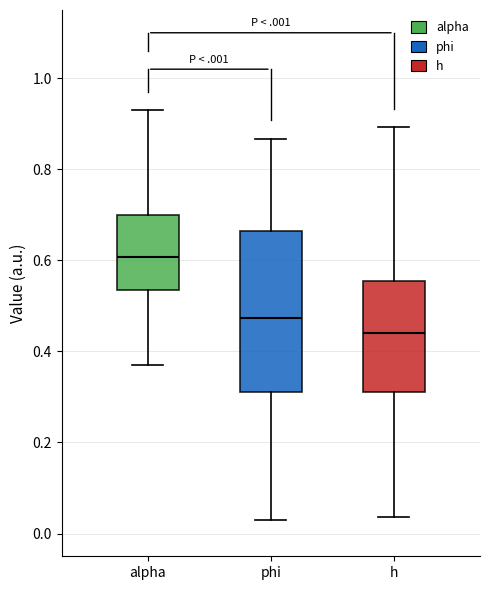

Which box is the tallest, from its lower edge to its upper edge?

phi